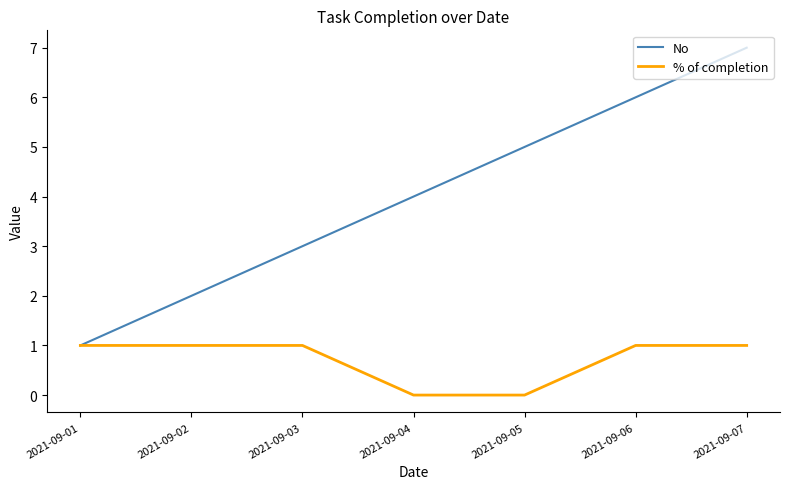

Count the No values in the range 2 to 6.

5